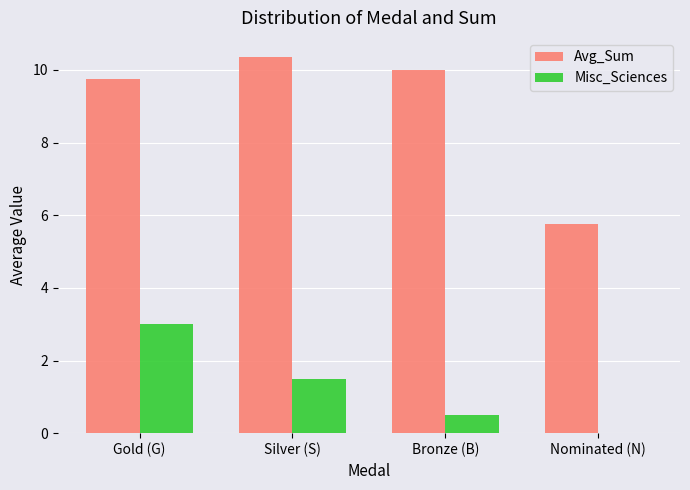

How many Misc_Sciences values are between 0 and 3?

4